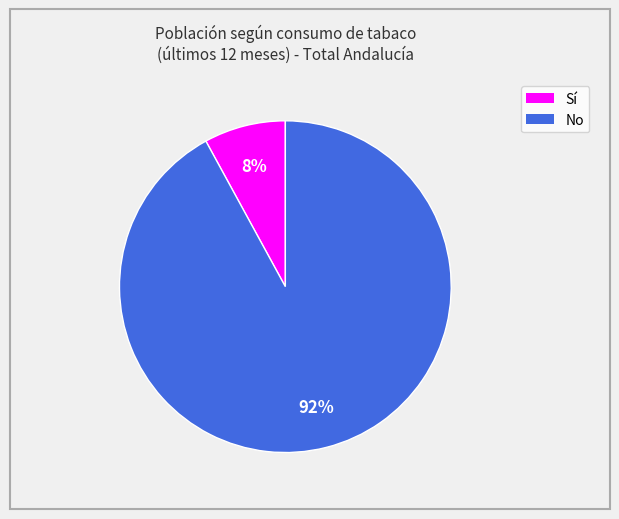

Count the number of slices in the pie.

2